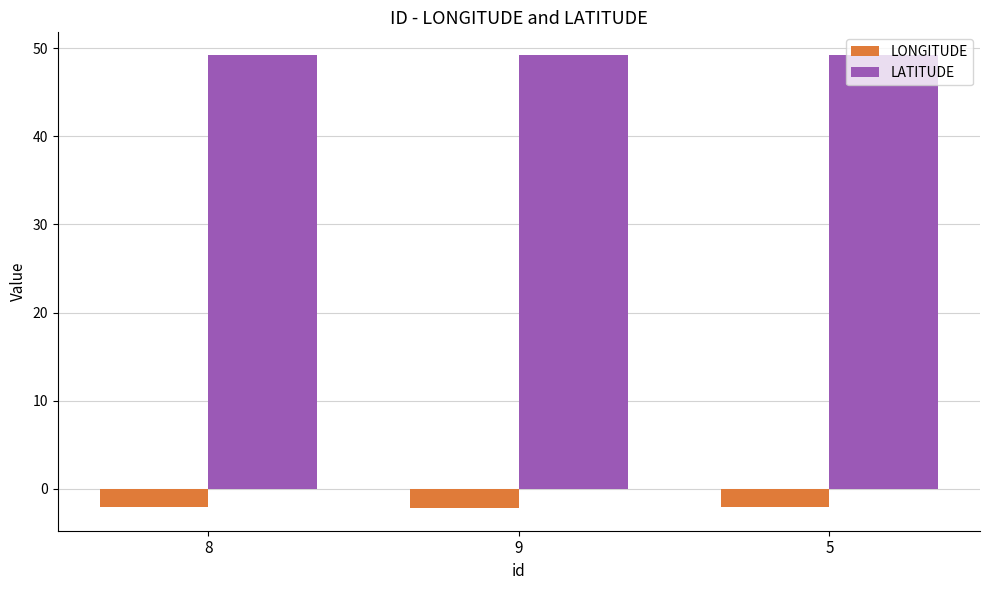

What is the sum of the LATITUDE values at 8 and 9?

98.4